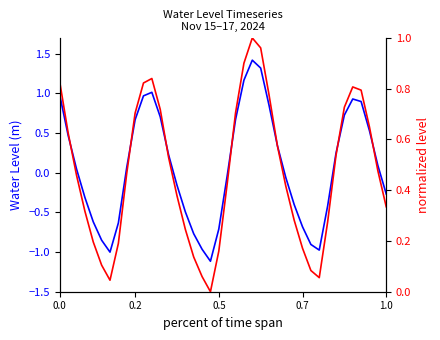

What is the difference between the maximum and minimum values in the Water Level (m) series?

2.5